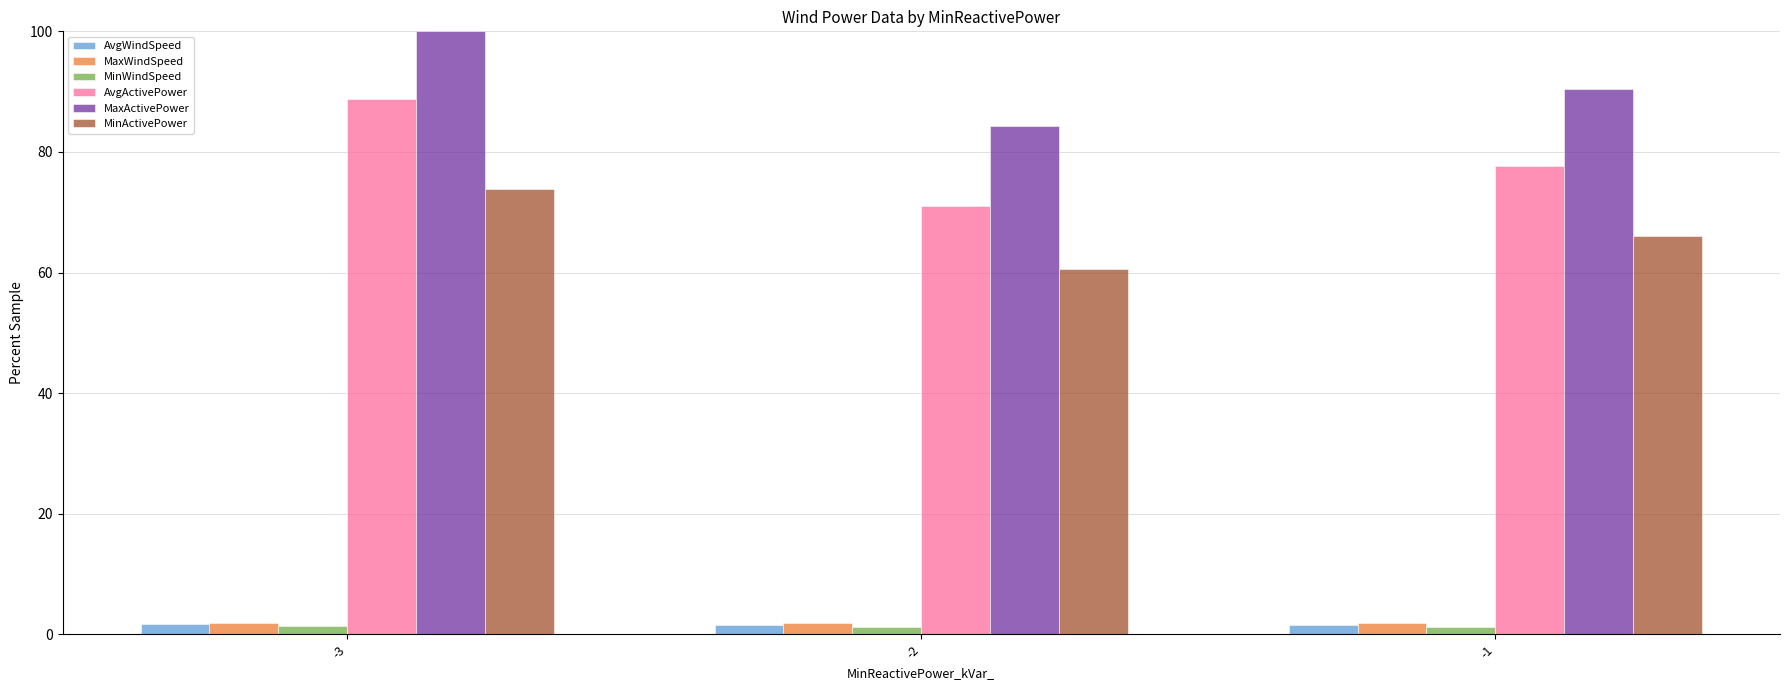

Which series has the widest spread of values?

AvgActivePower